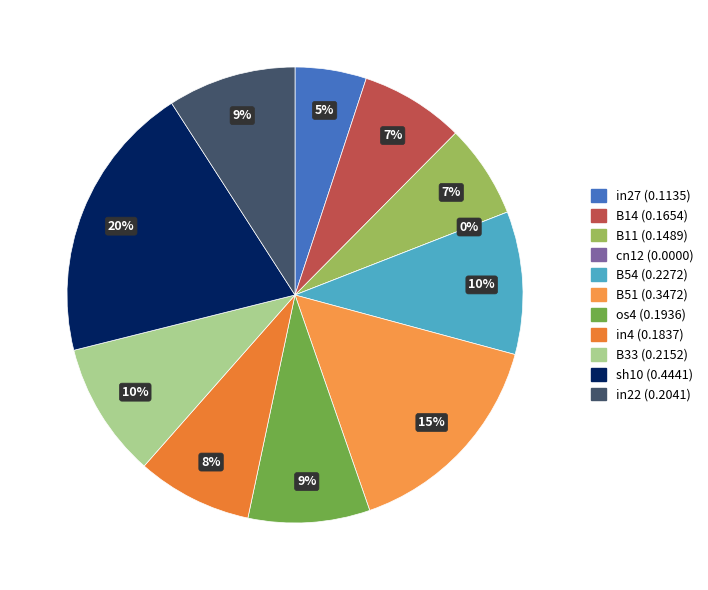

To the nearest percent, what portion does os4 represent?

9%